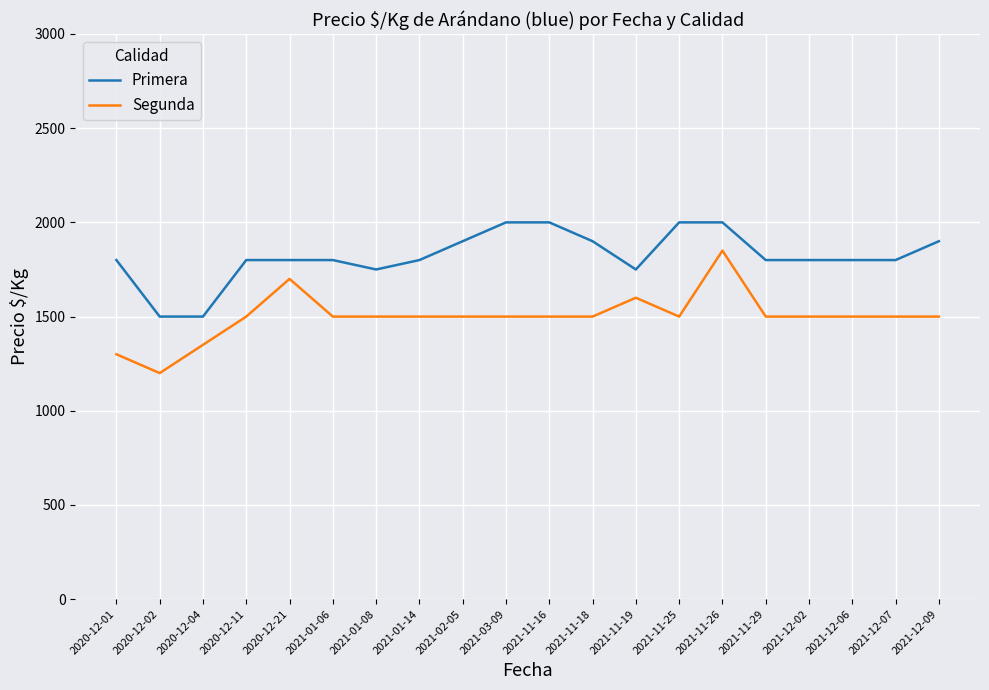

At how many categories does at least one series exceed 1697?

18